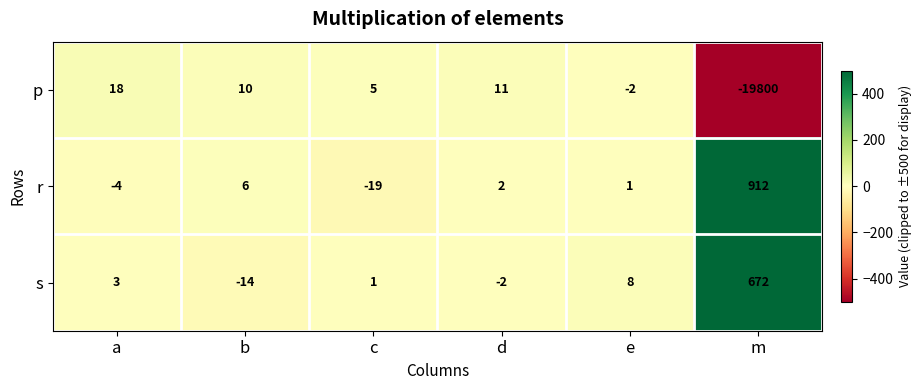

Reading left to right, transcribe all the data shown in this chart.

p: 18	10	5	11	-2	-19800
r: -4	6	-19	2	1	912
s: 3	-14	1	-2	8	672